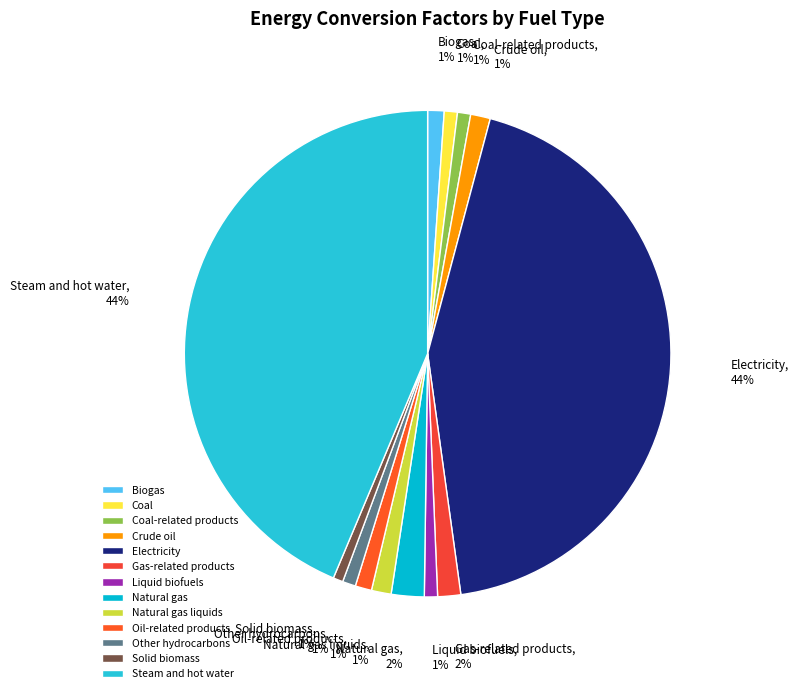

To the nearest percent, what percentage of the pie is Biogas?

1%